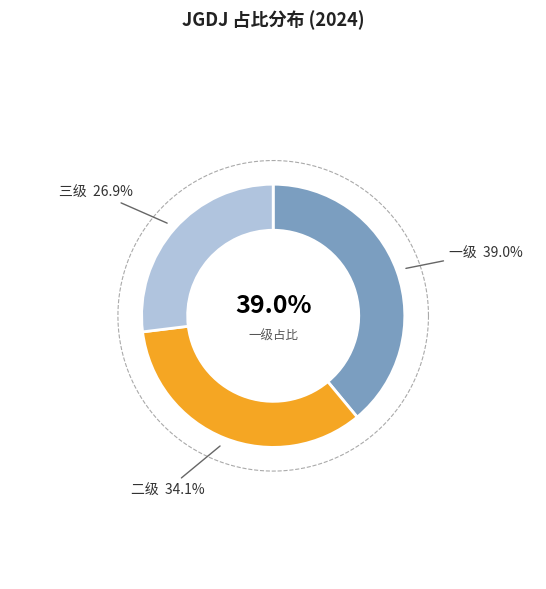

Between 二级 and 三级, which is larger?

二级